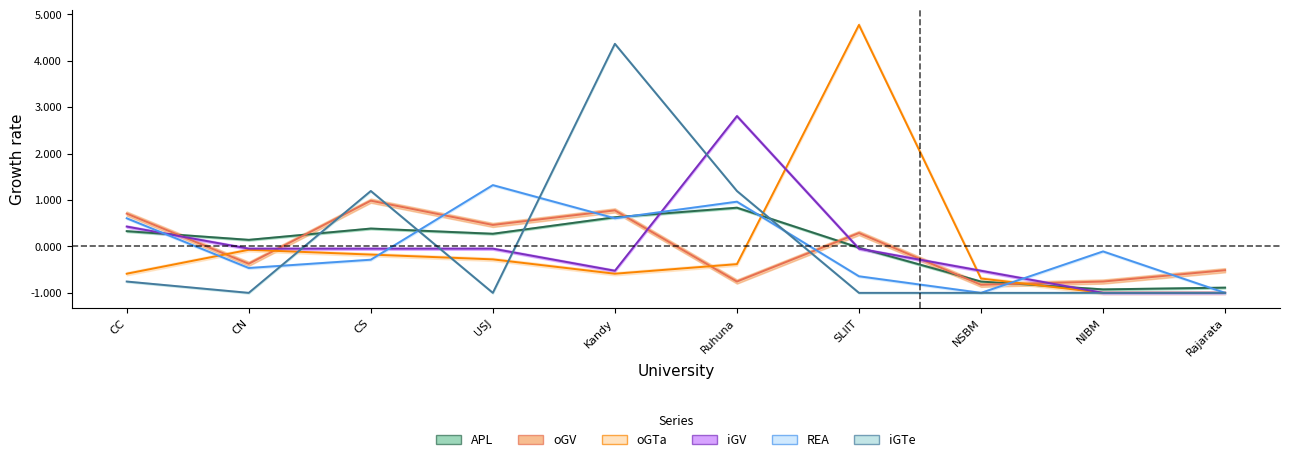

Which series has the widest spread of values?

oGTa